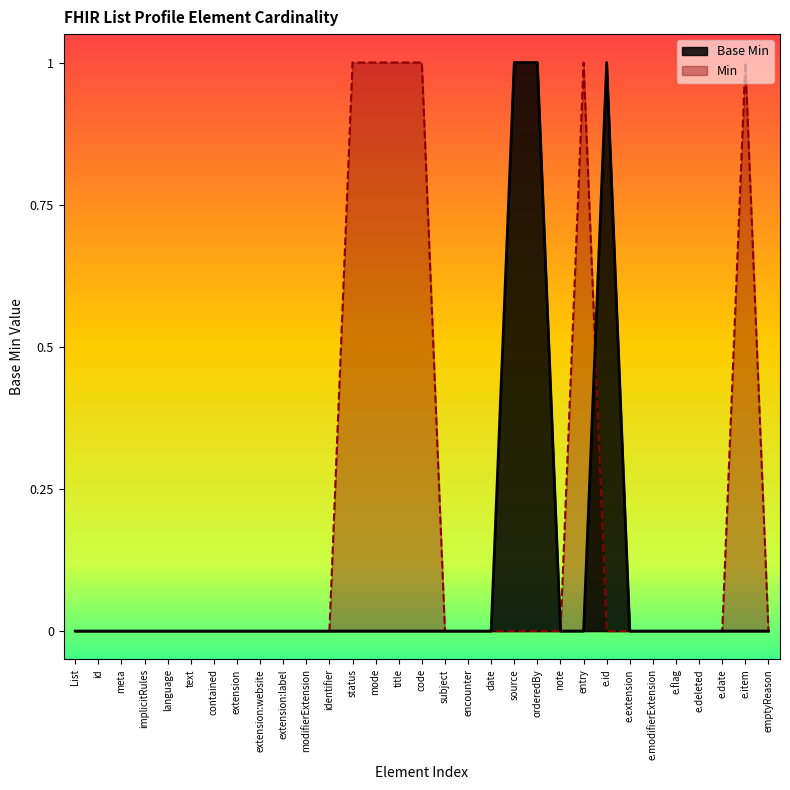

True or false: there are more than 0 points higher than both neighbors.

True